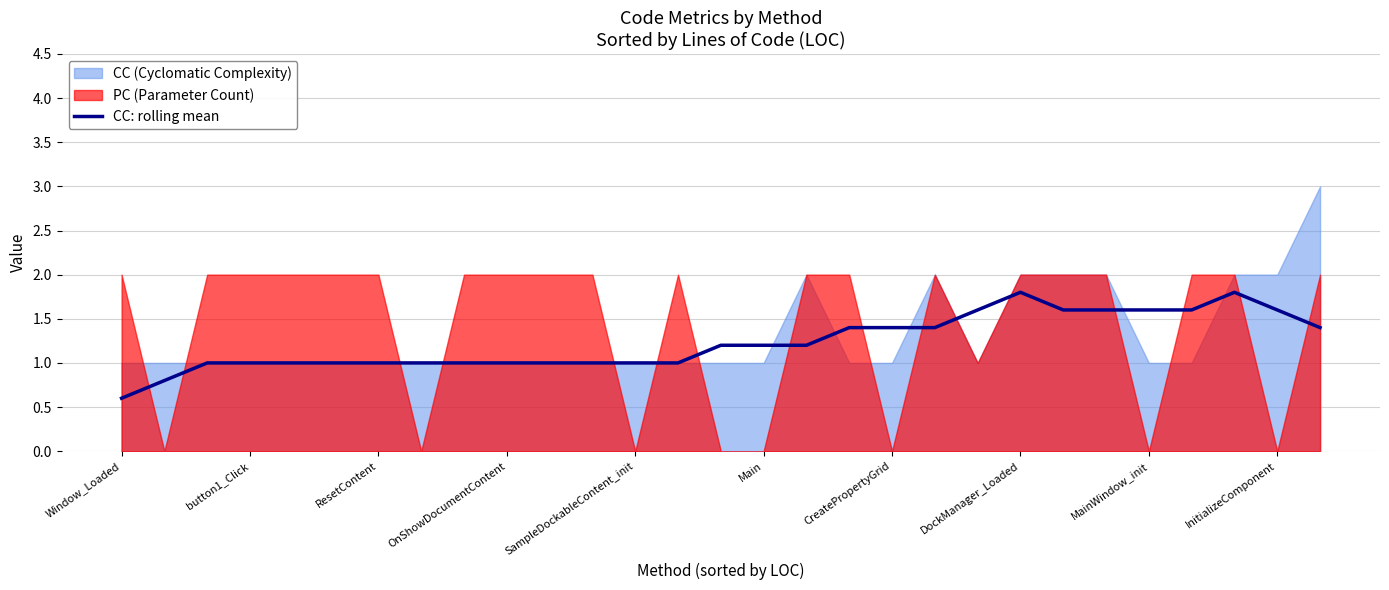

What is the minimum value for CC: rolling mean?

0.6